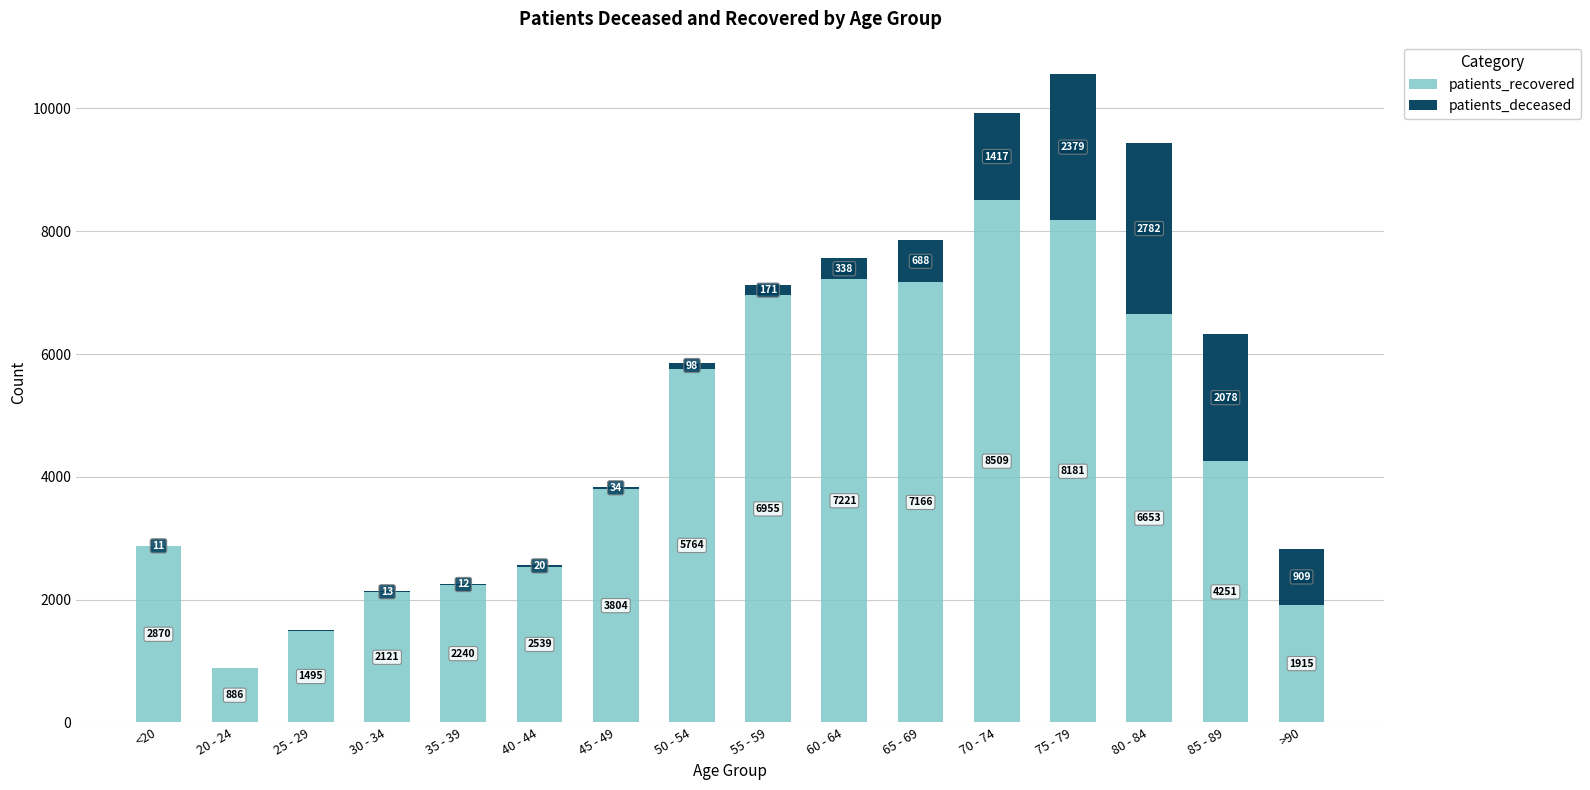

Does the chart contain stacked bars?

Yes